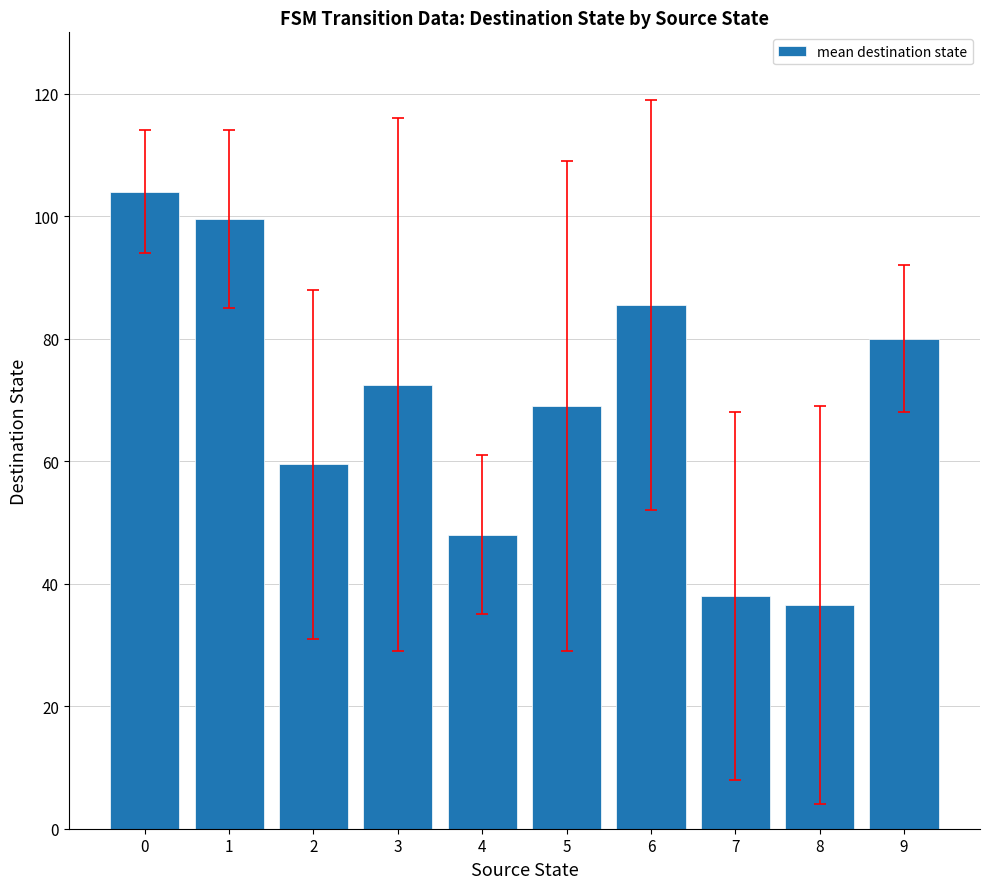

The value at 1 is 175.3. True or false?

False